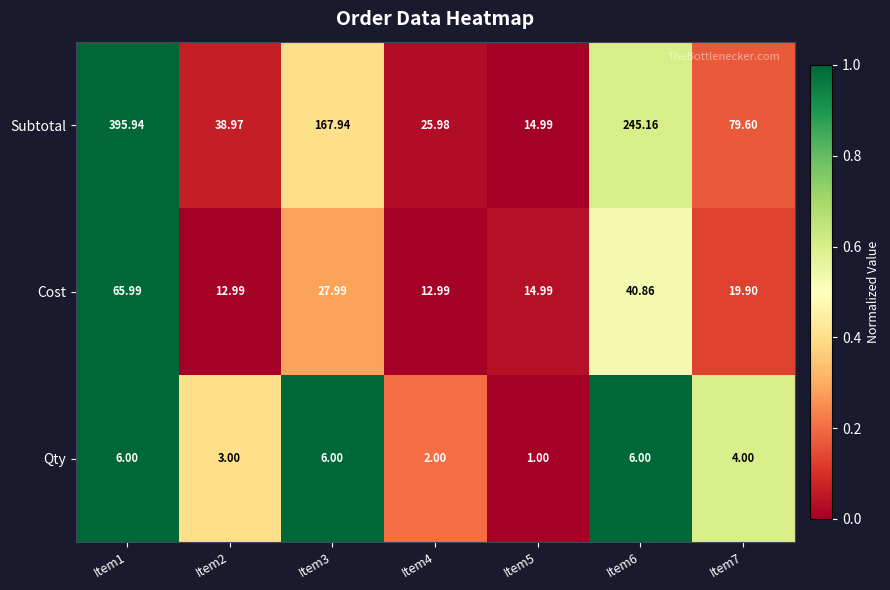

Which series has the largest total across all categories?

Subtotal